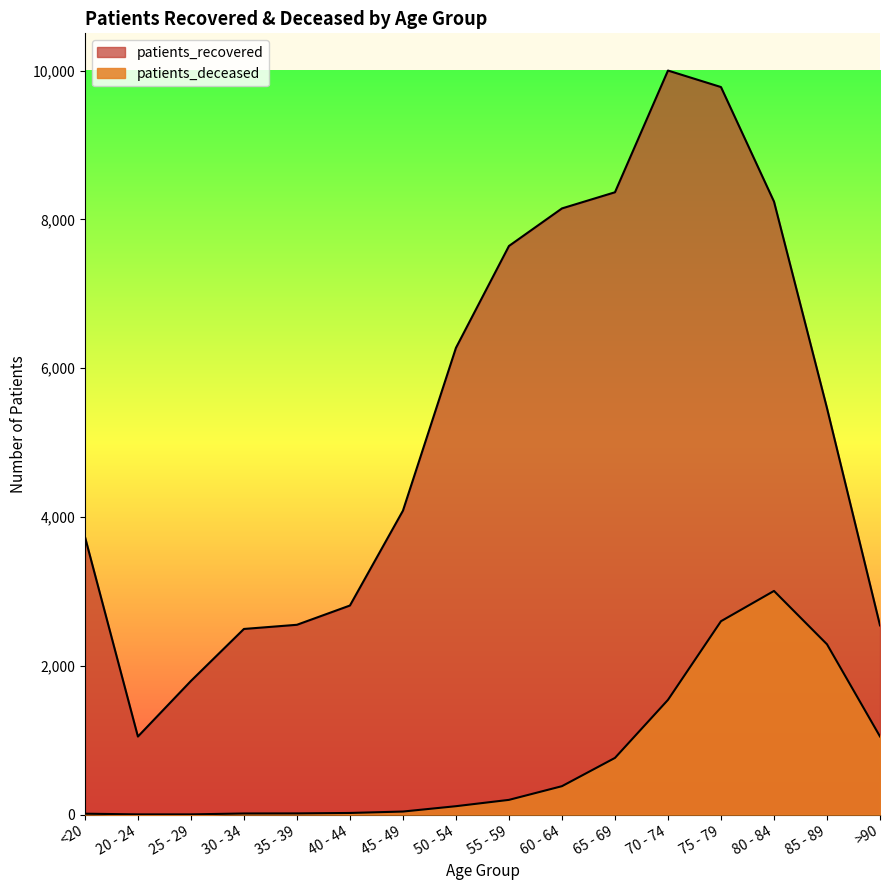

What is the label of the 7th point from the right?

60 - 64